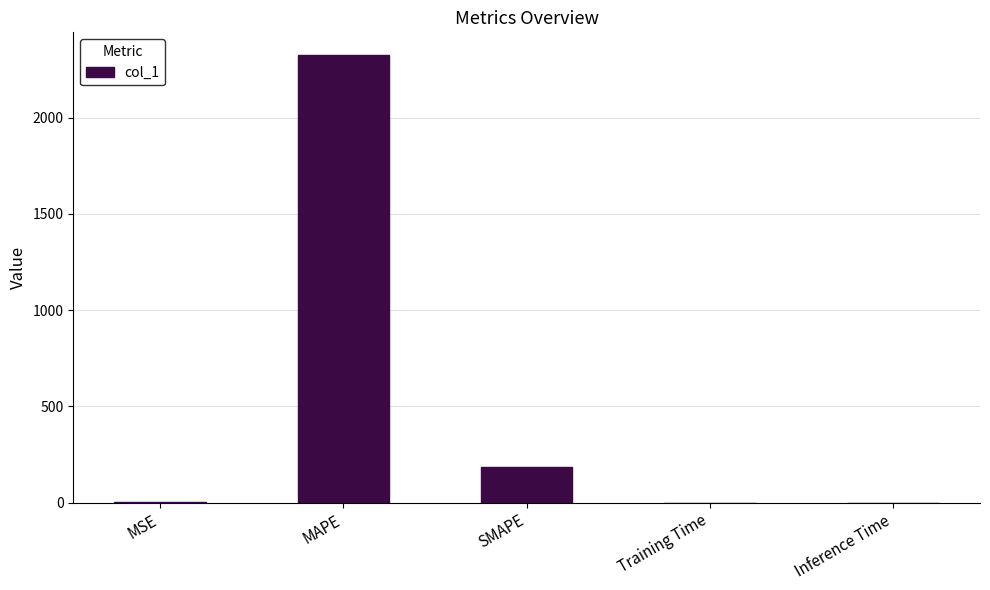

Where is the data nearest to the value 1163?

SMAPE